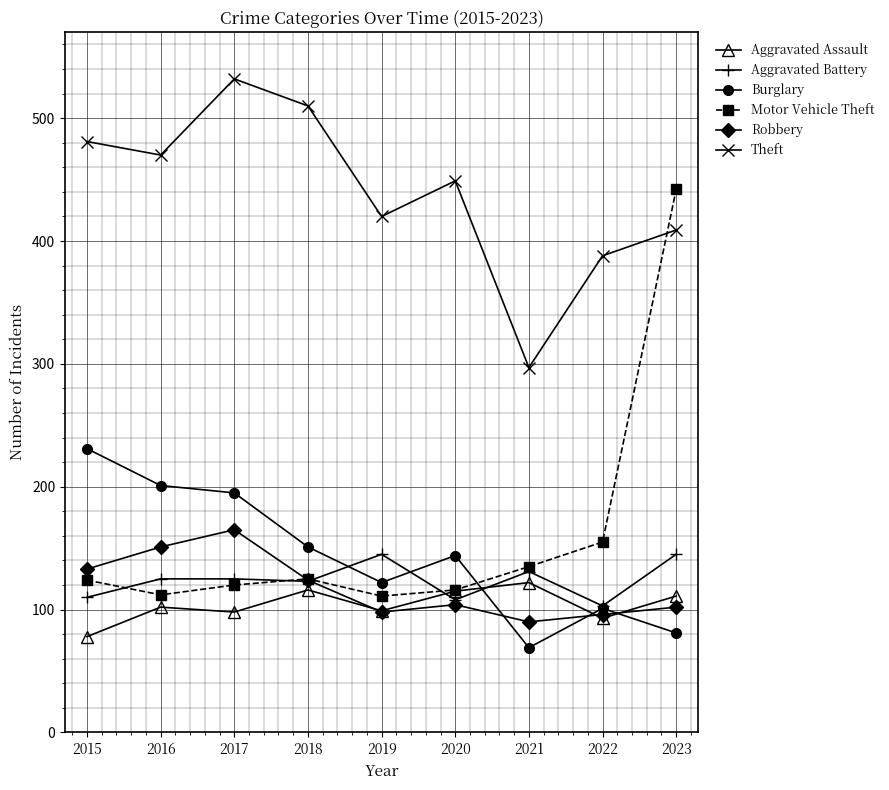

At which category does Robbery reach its first local peak?

2017